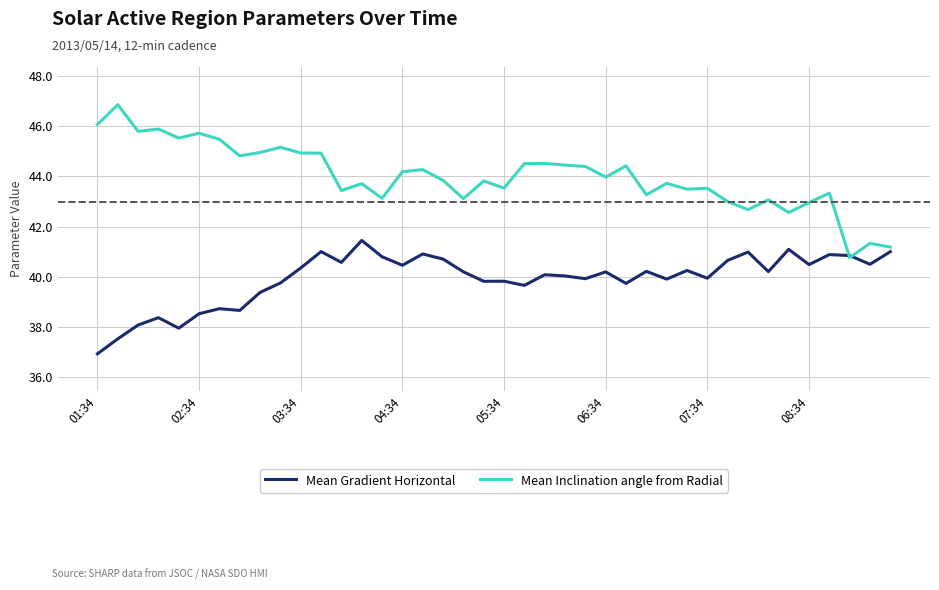

Which series has the largest range (max minus min)?

Mean Inclination angle from Radial